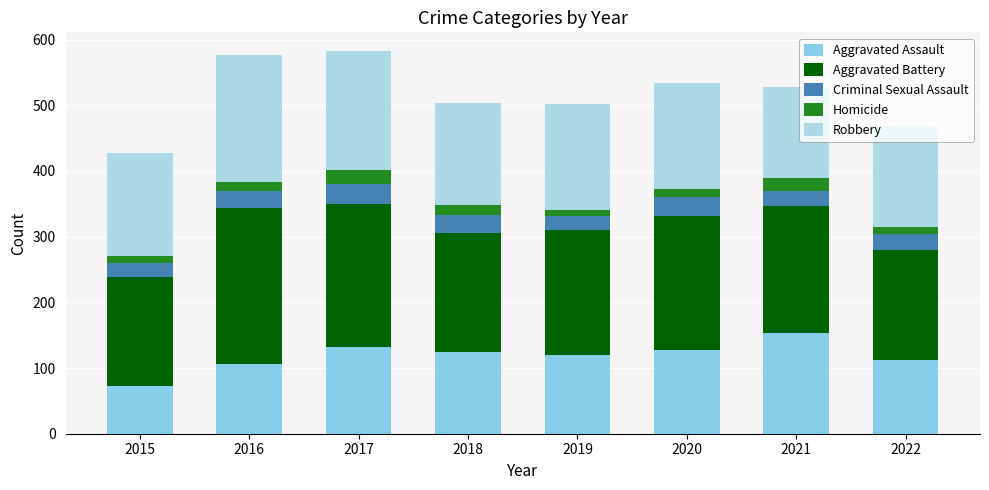

Read the Aggravated Assault value at 2022.

112